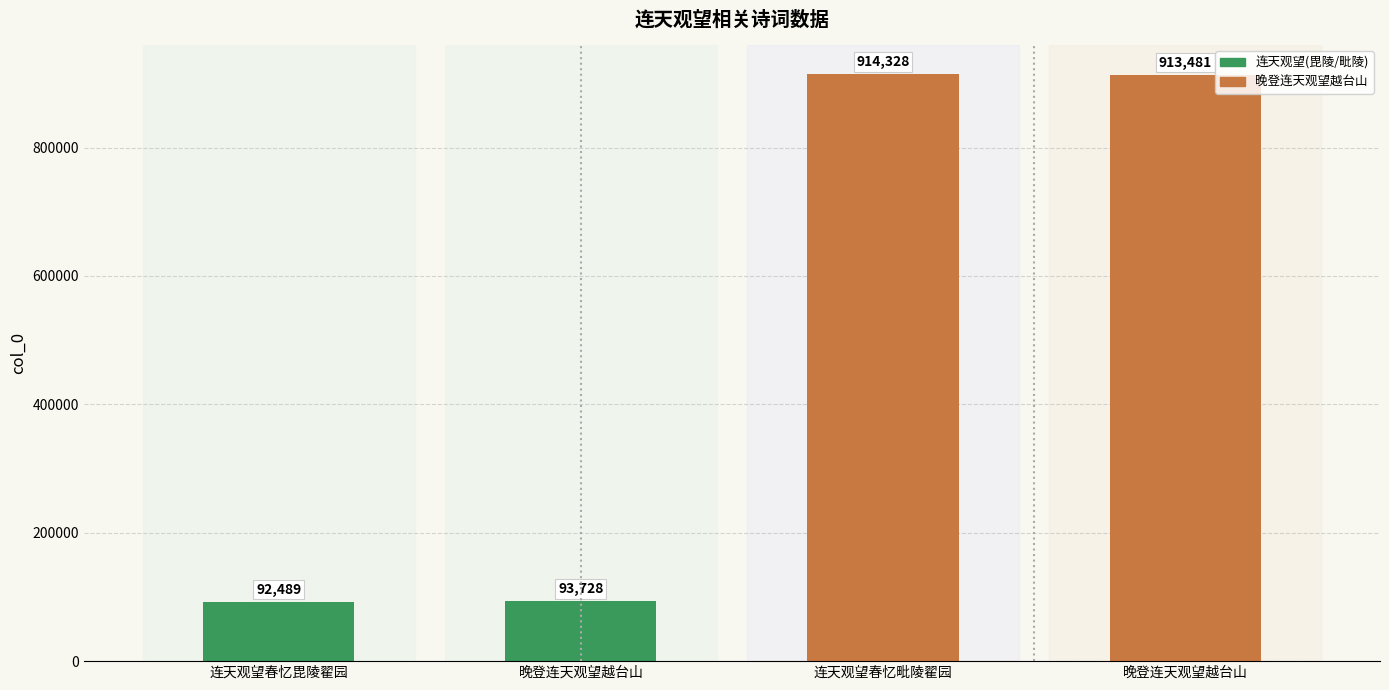

List the labels in order of value, smallest first.

连天观望春忆毘陵翟园, 晚登连天观望越台山, 晚登连天观望越台山, 连天观望春忆毗陵翟园